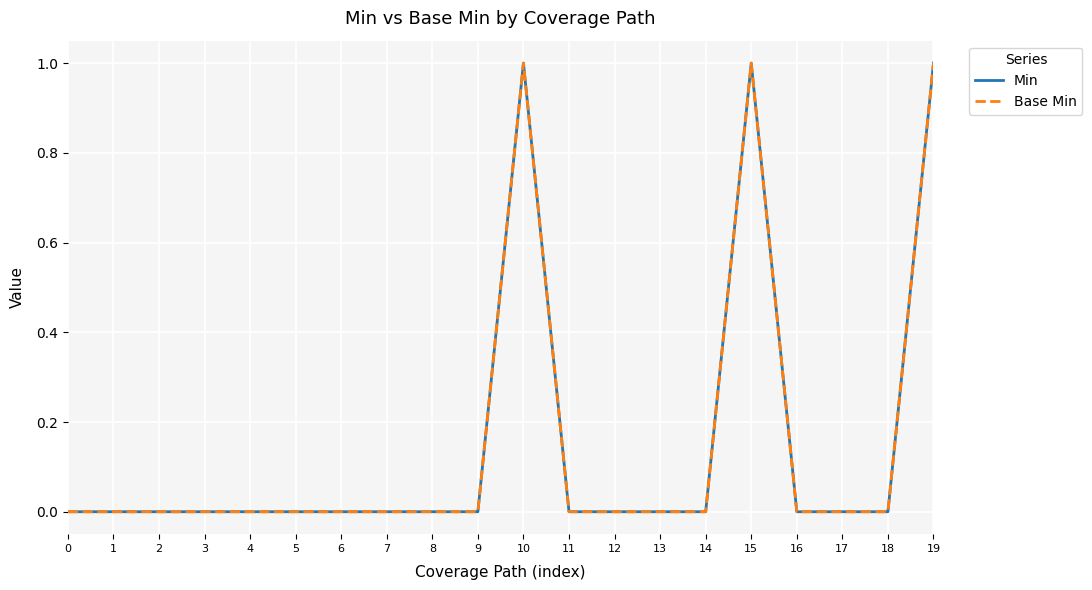

Count the Base Min values in the range 0 to 1.

20